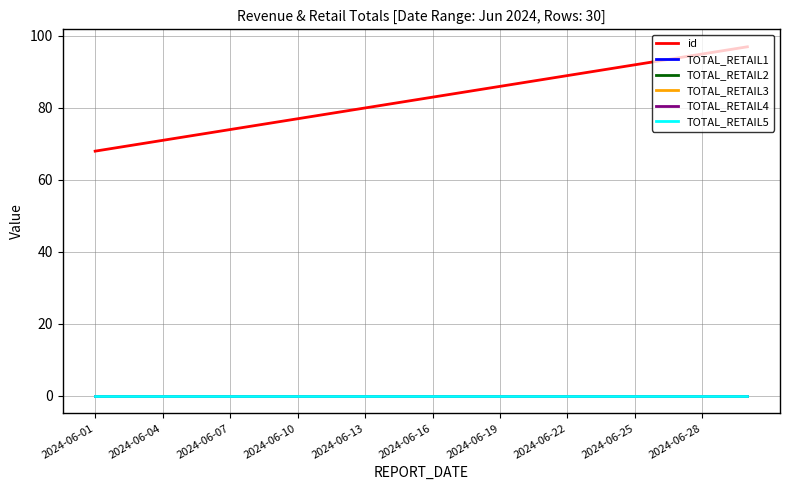

True or false: TOTAL_RETAIL3 has more than 2 interior local peaks.

False